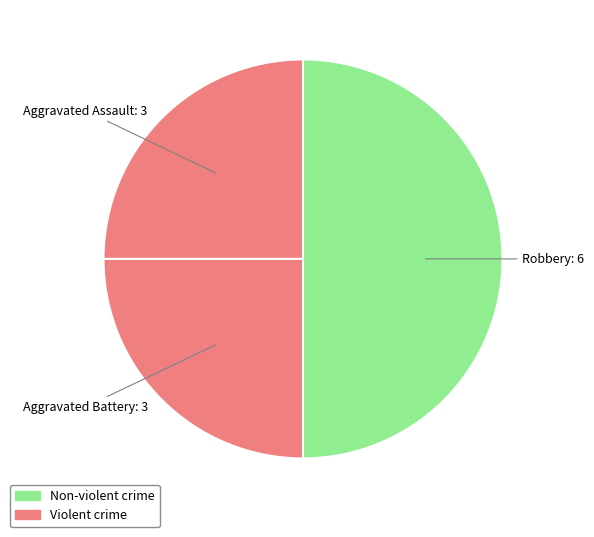

To the nearest percent, what is the average slice percentage?

33%